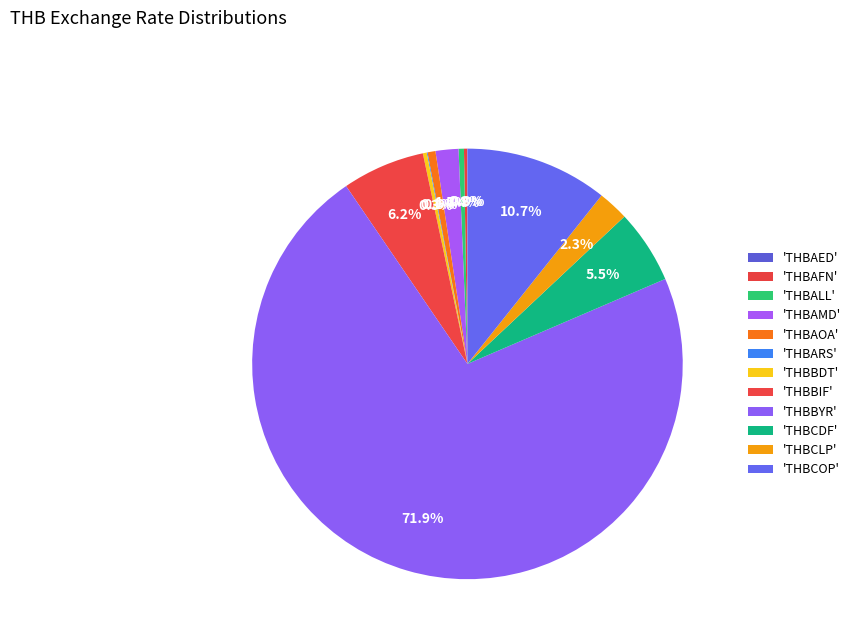

How many segments does this pie chart have?

12